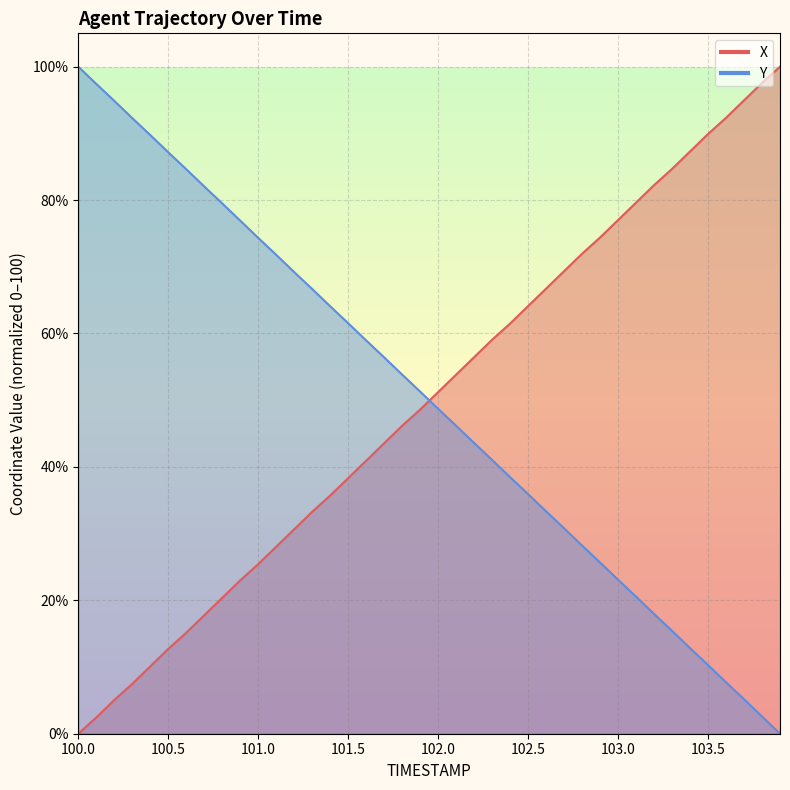

Count the number of categories in the chart.

40